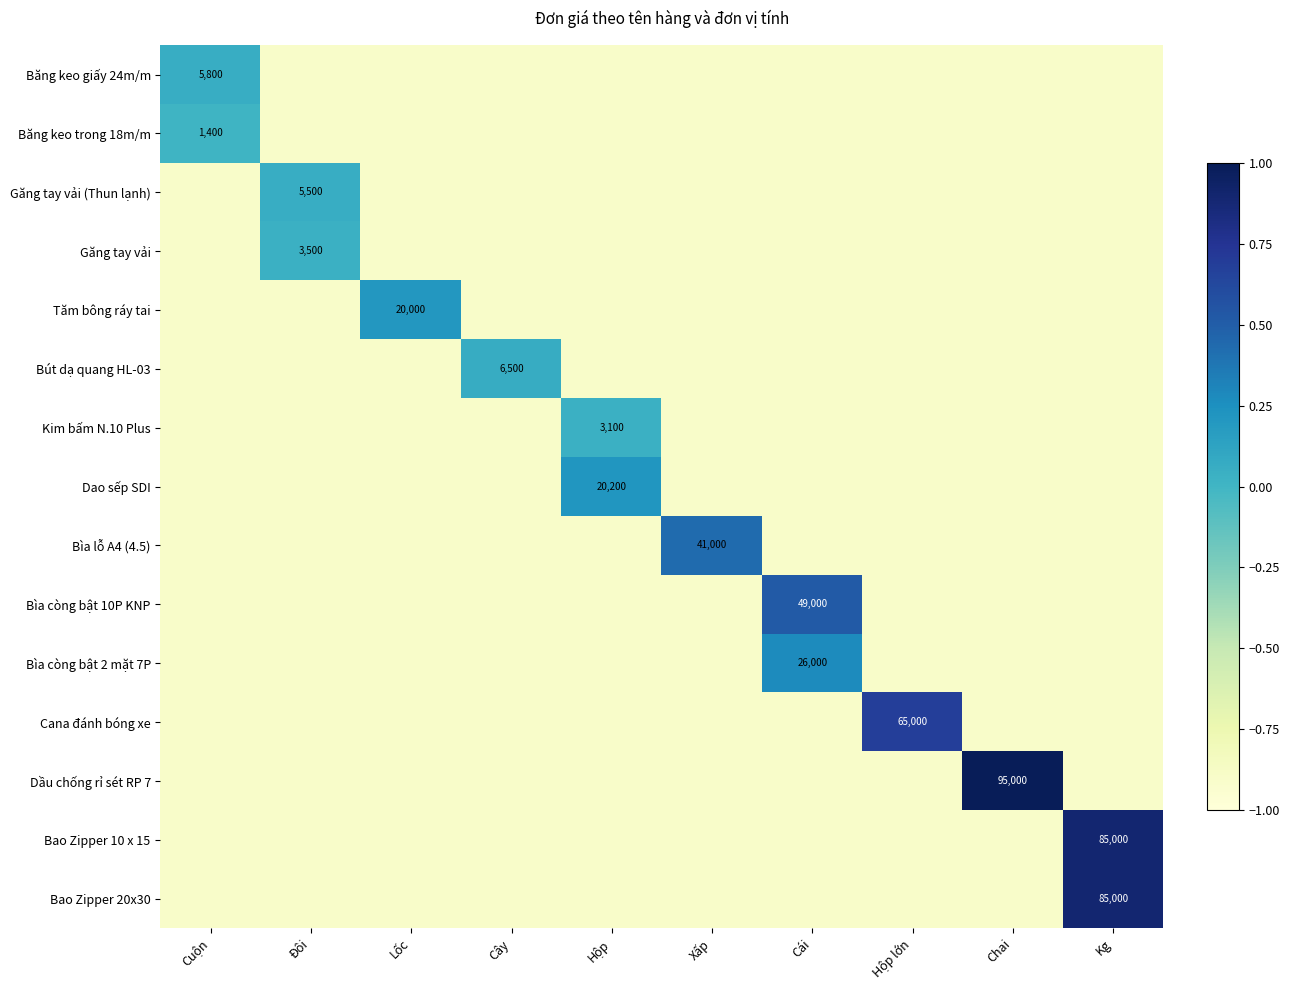

True or false: Bao Zipper 10 x 15 has a value of 85000.0 at Kg.

True